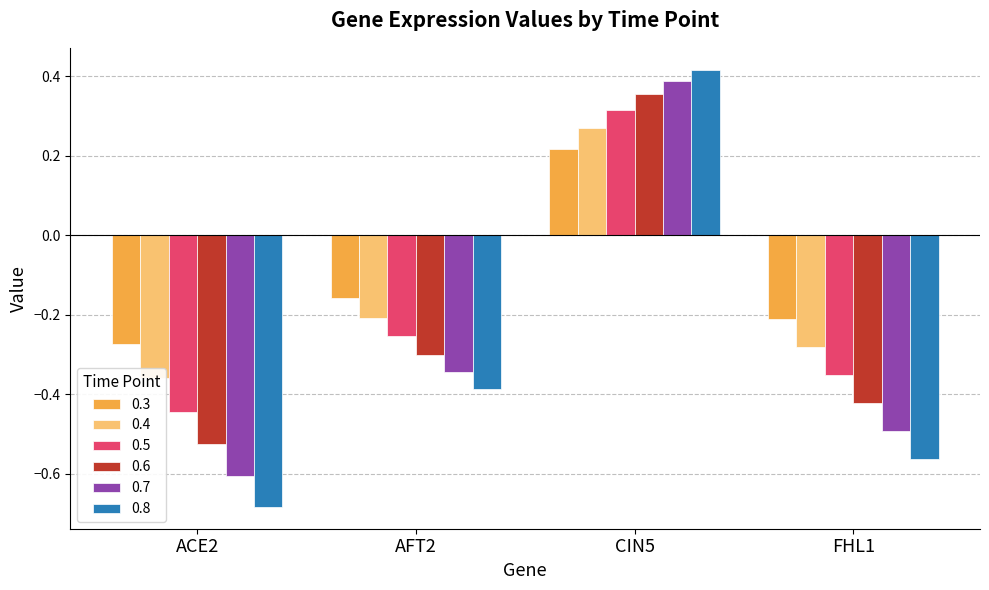

Which label corresponds to the smallest value in the chart?

ACE2